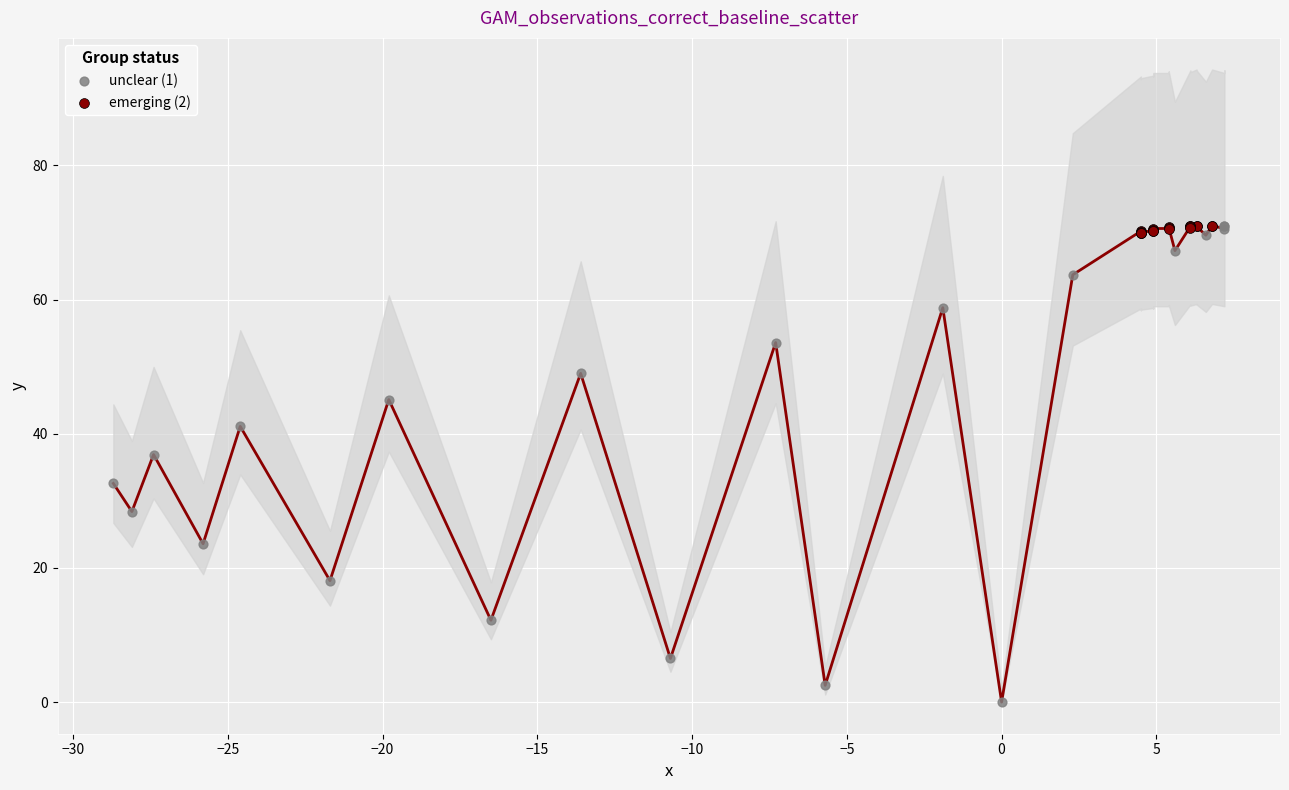

Which series has the largest Y range (max minus min)?

unclear (1)